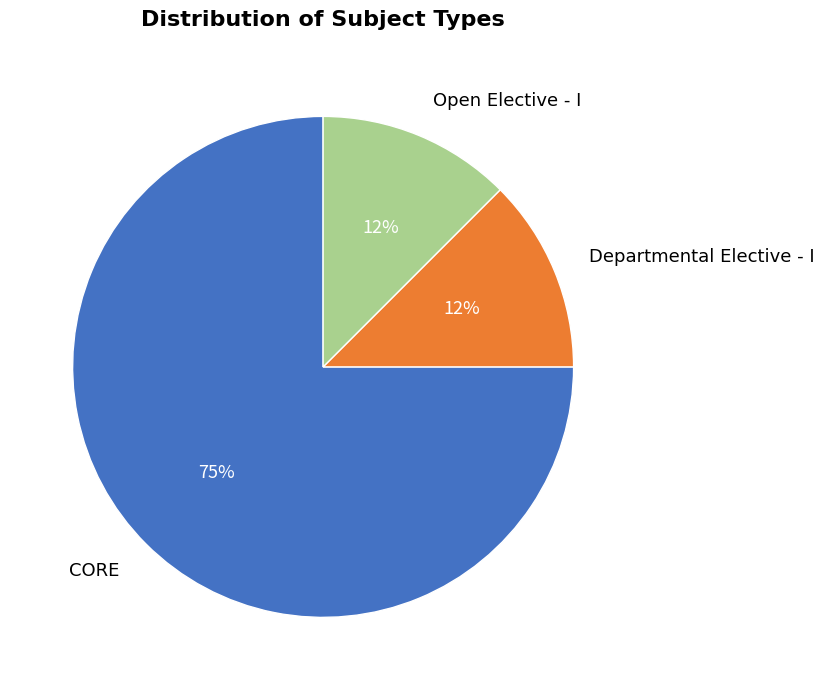

Which slice is the largest?

CORE